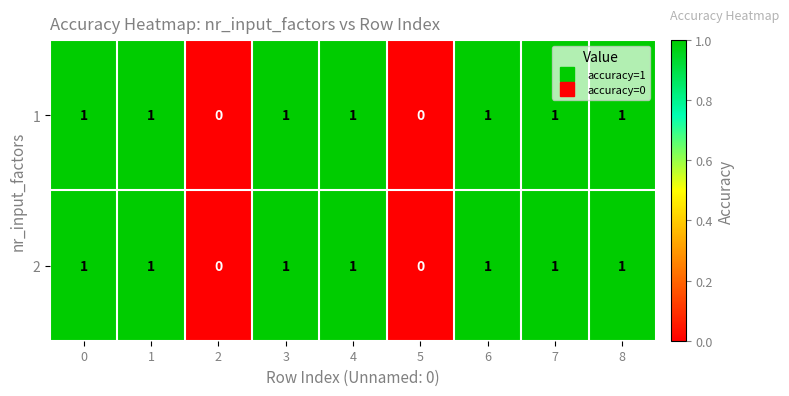

Is it true that 1 equals 2 at 0?

False